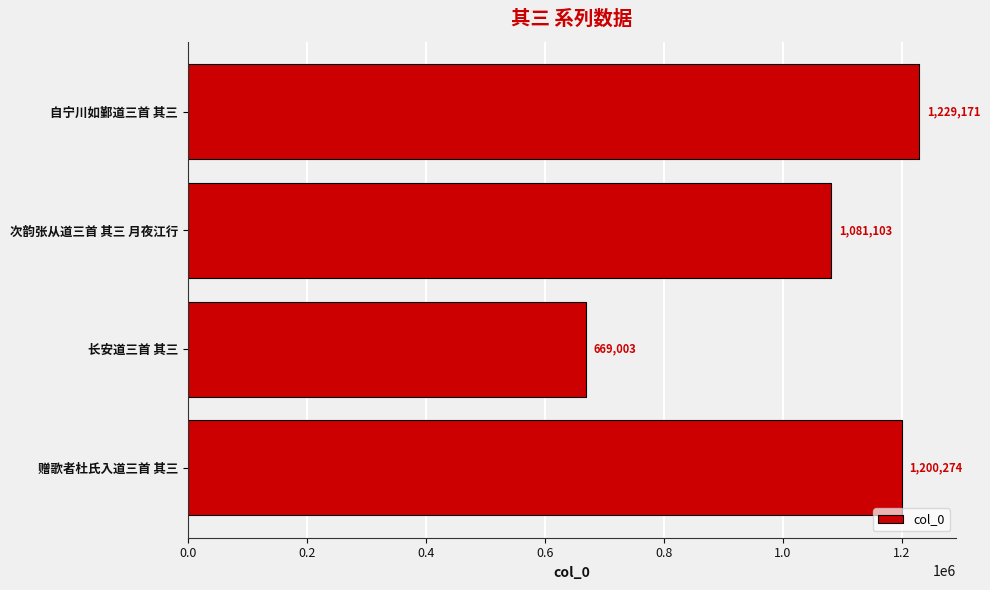

Where is the data nearest to the value 949087?

次韵张从道三首 其三 月夜江行